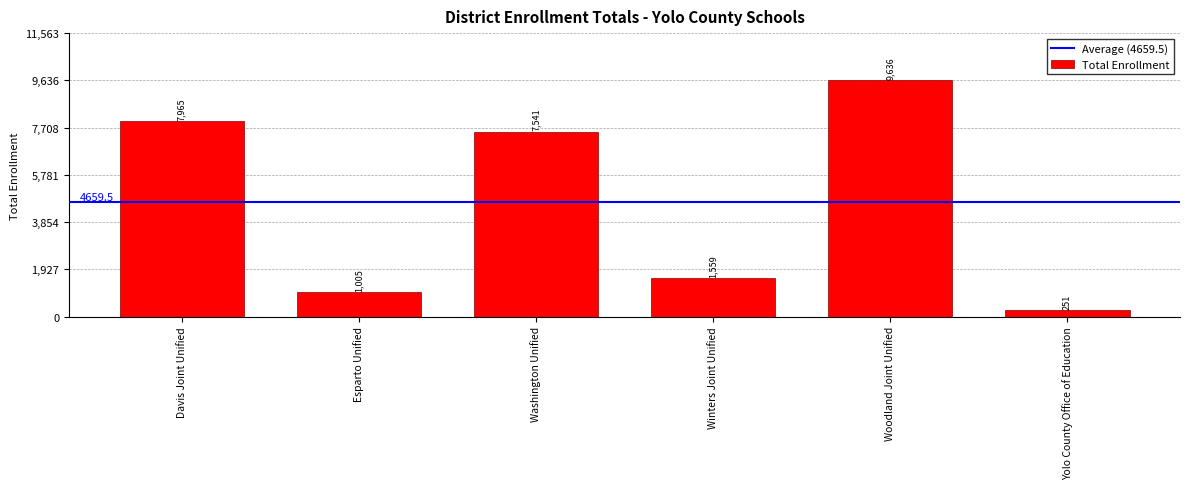

What is the value of the 4th bar from the left?

1559